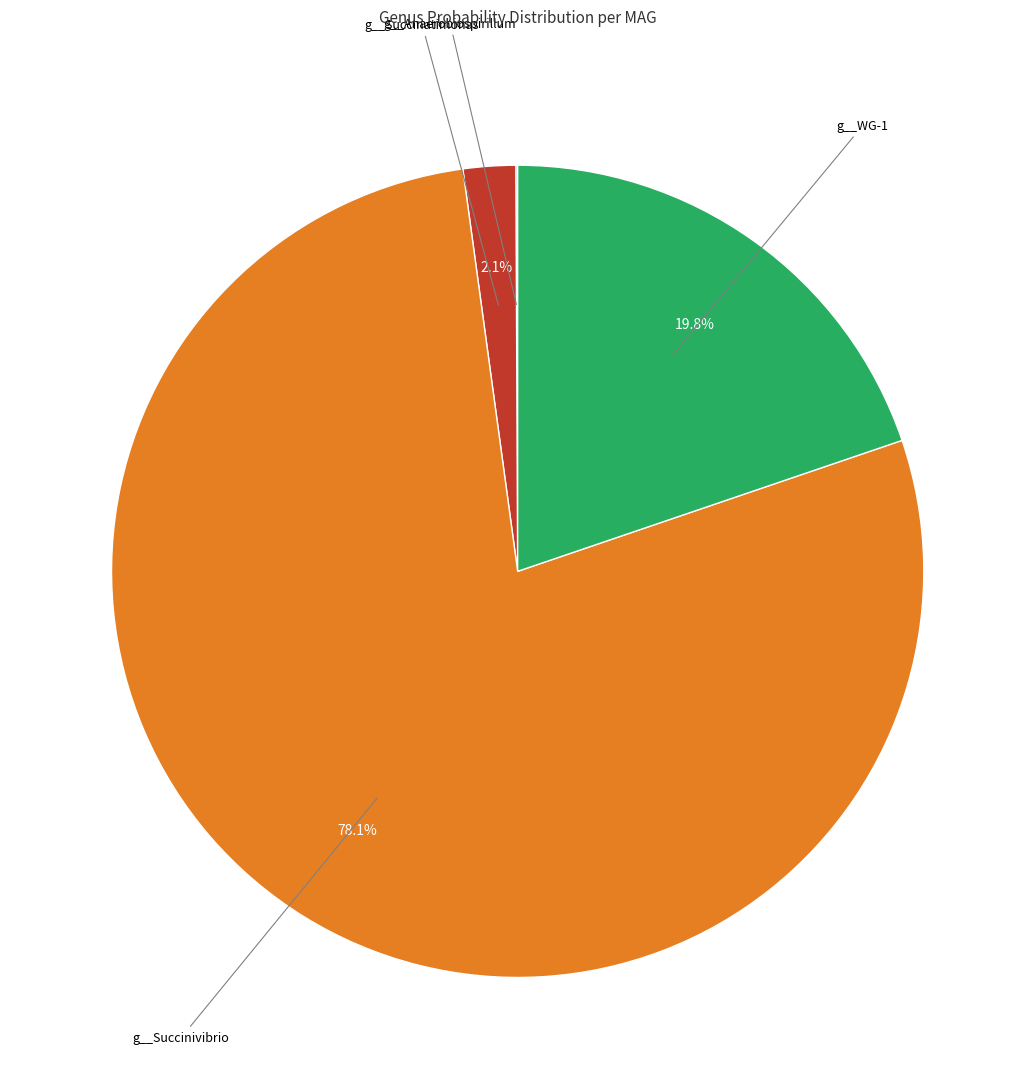

Does any single category account for the majority?

Yes